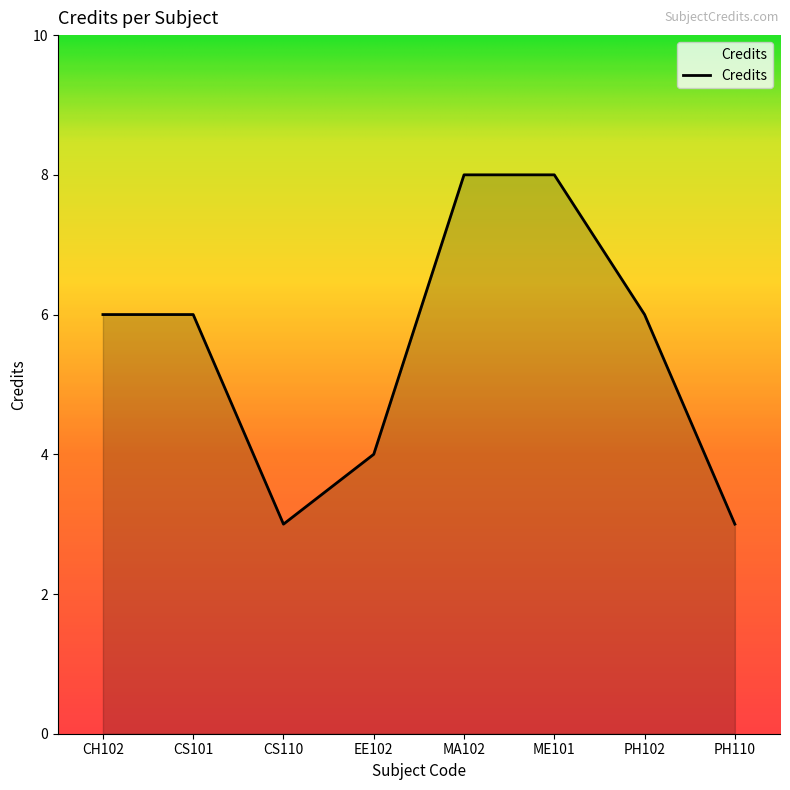

What is the difference between the maximum and minimum values?

5